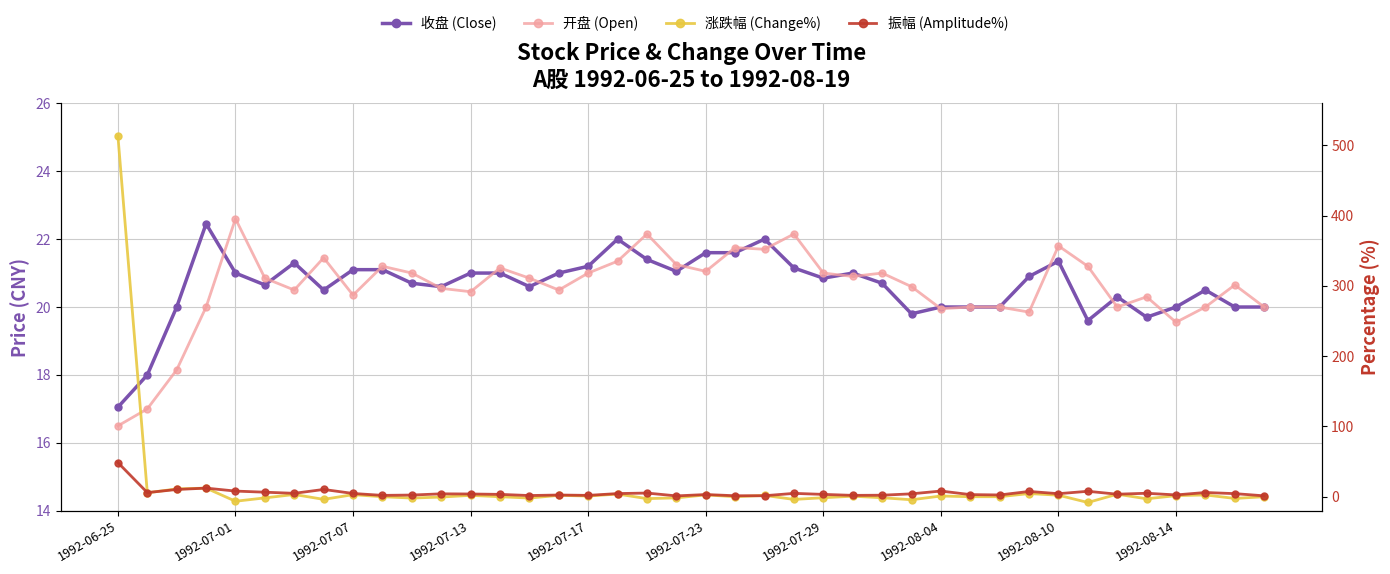

At how many categories does at least one series exceed 417?

1